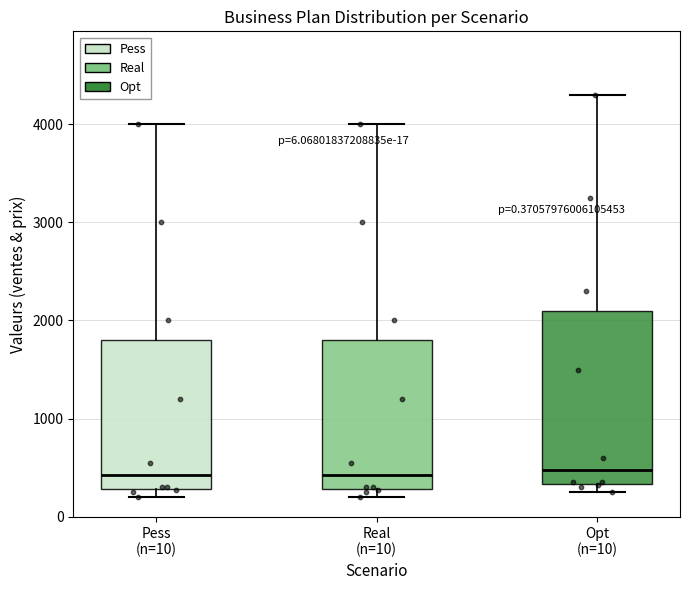

Comparing the boxes themselves (not the whiskers), which one is the tallest?

Opt (n=10)